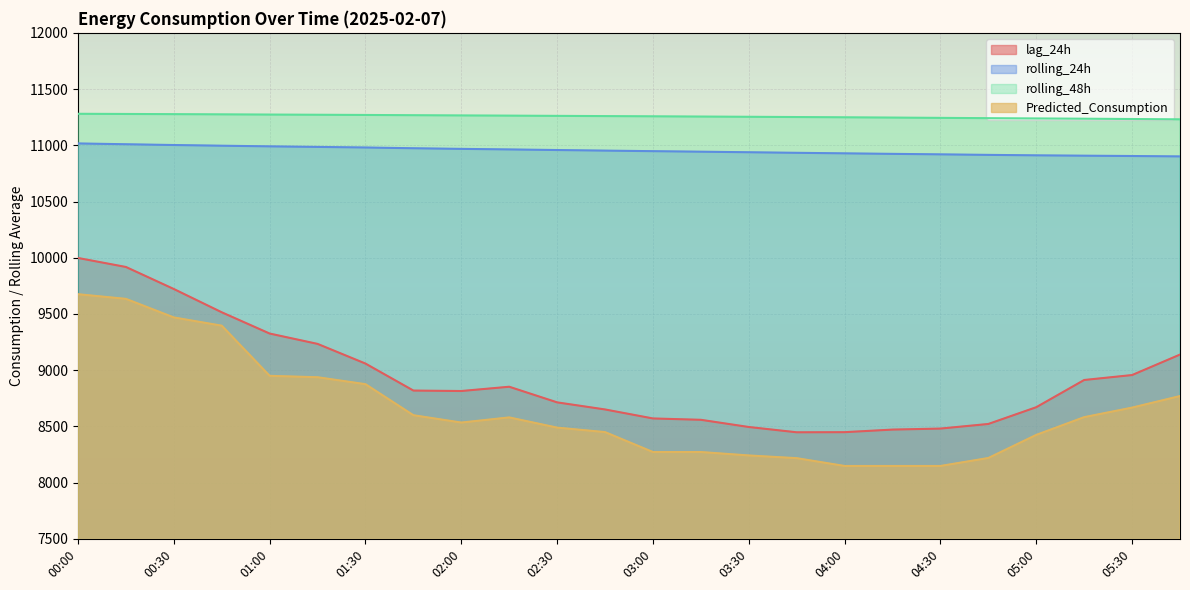

What is the sum of the rolling_24h values at 00:30 and 00:45?

21998.9